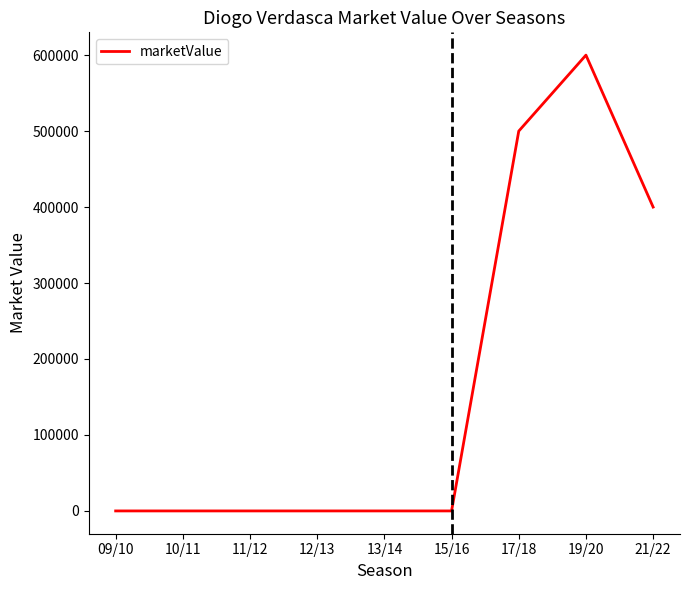

How many lines are shown in the chart?

1